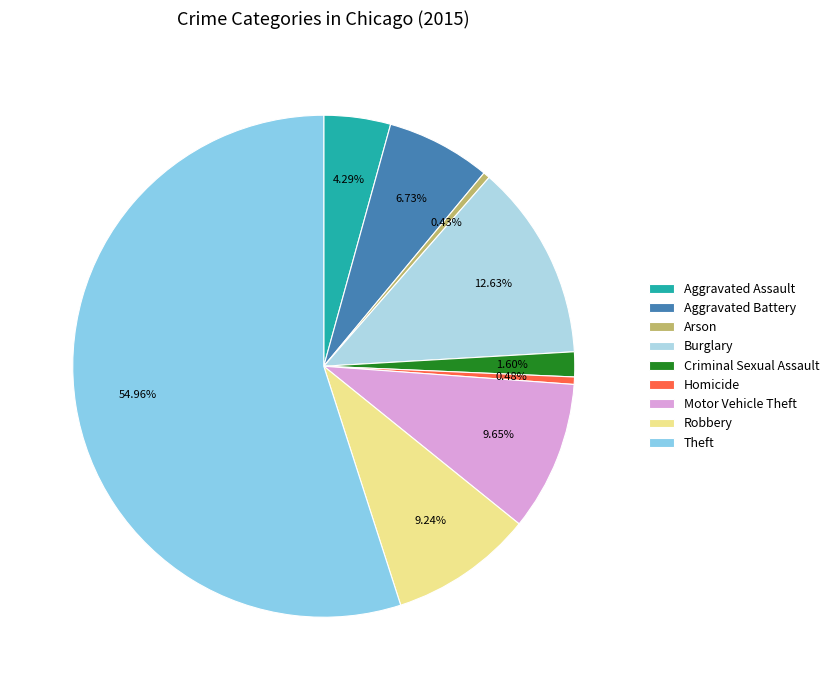

To the nearest percent, what portion does Robbery represent?

9%